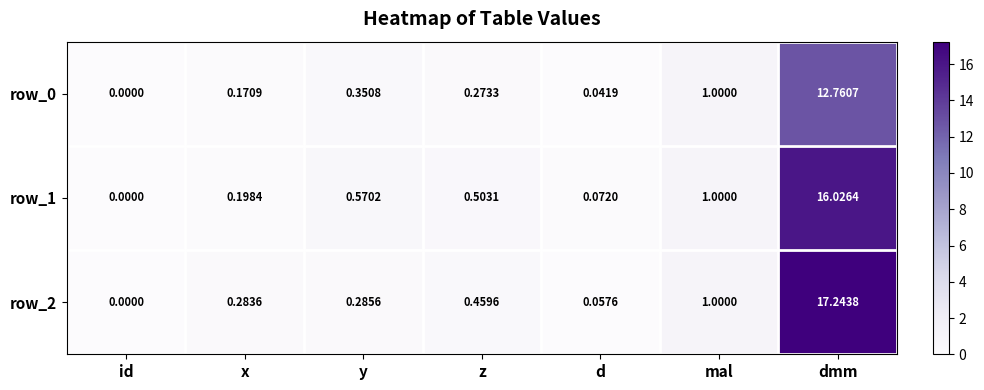

How many values in row_0 are above zero?

6